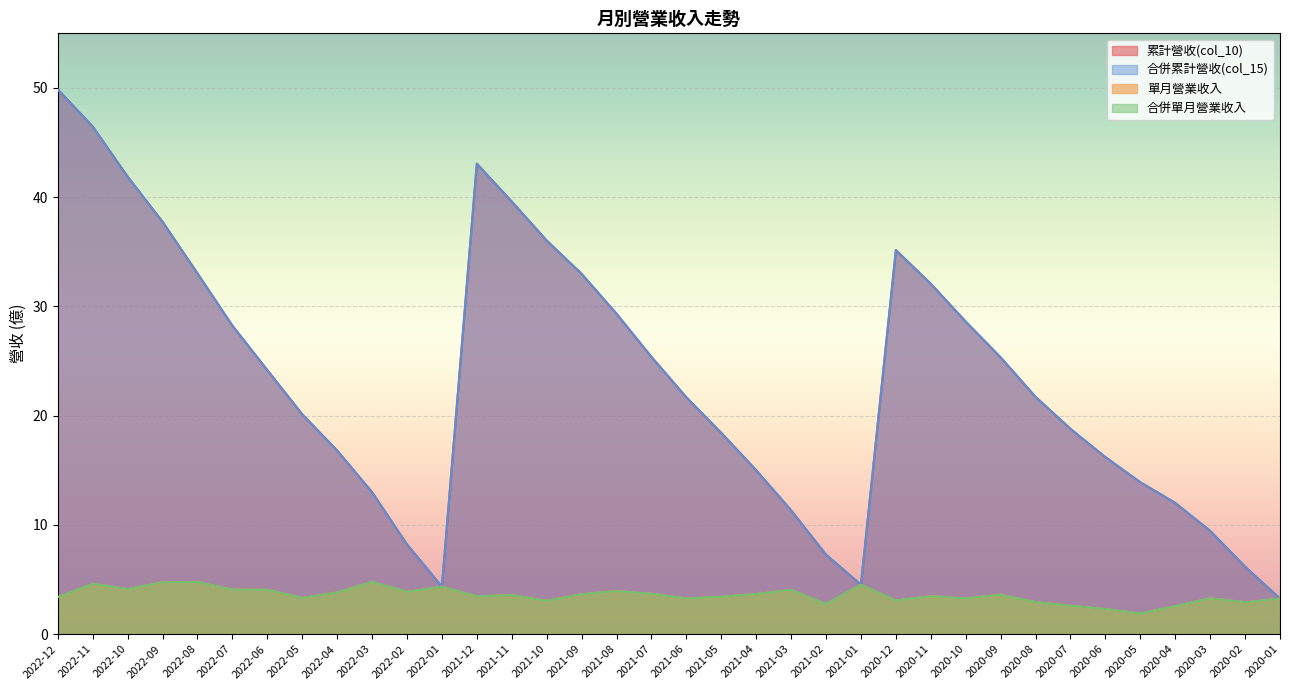

Where is 累計營收(col_10) nearest to the value 26?

2021-07